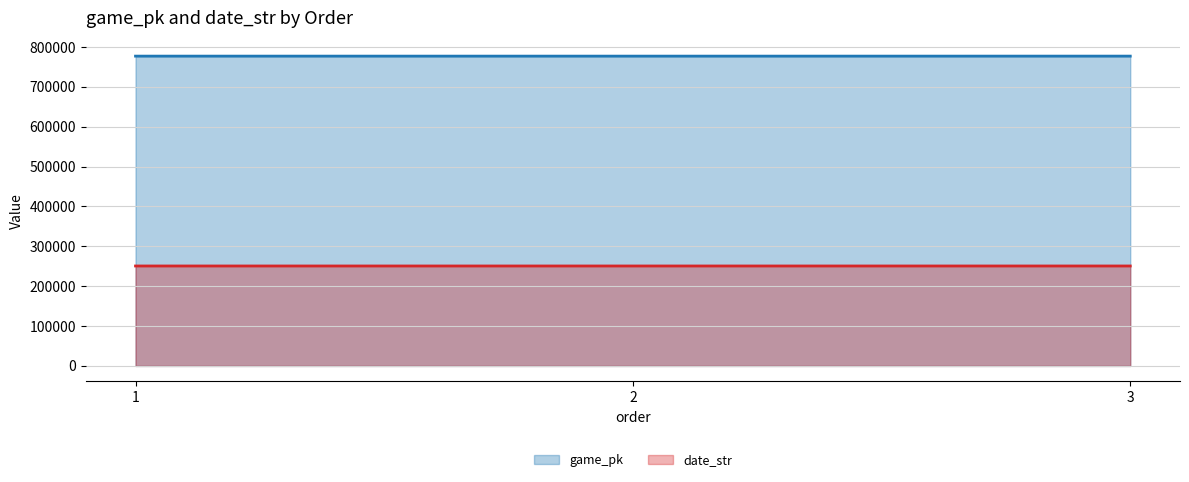

Is it true that date_str equals 103542 at 2?

False